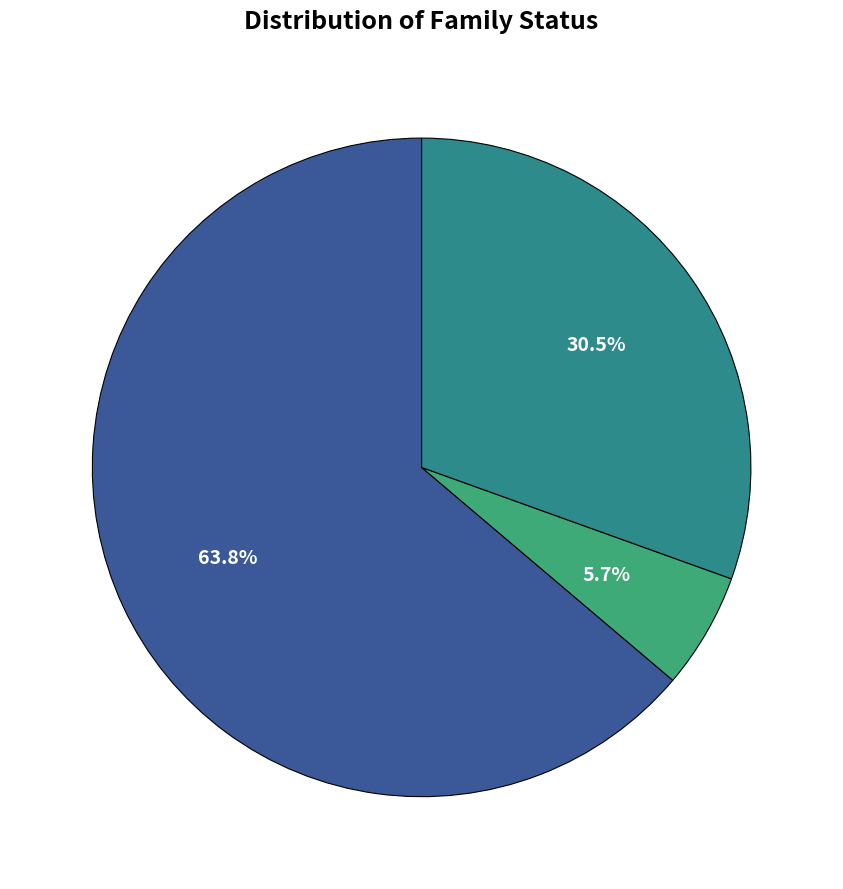

How many segments does this pie chart have?

3